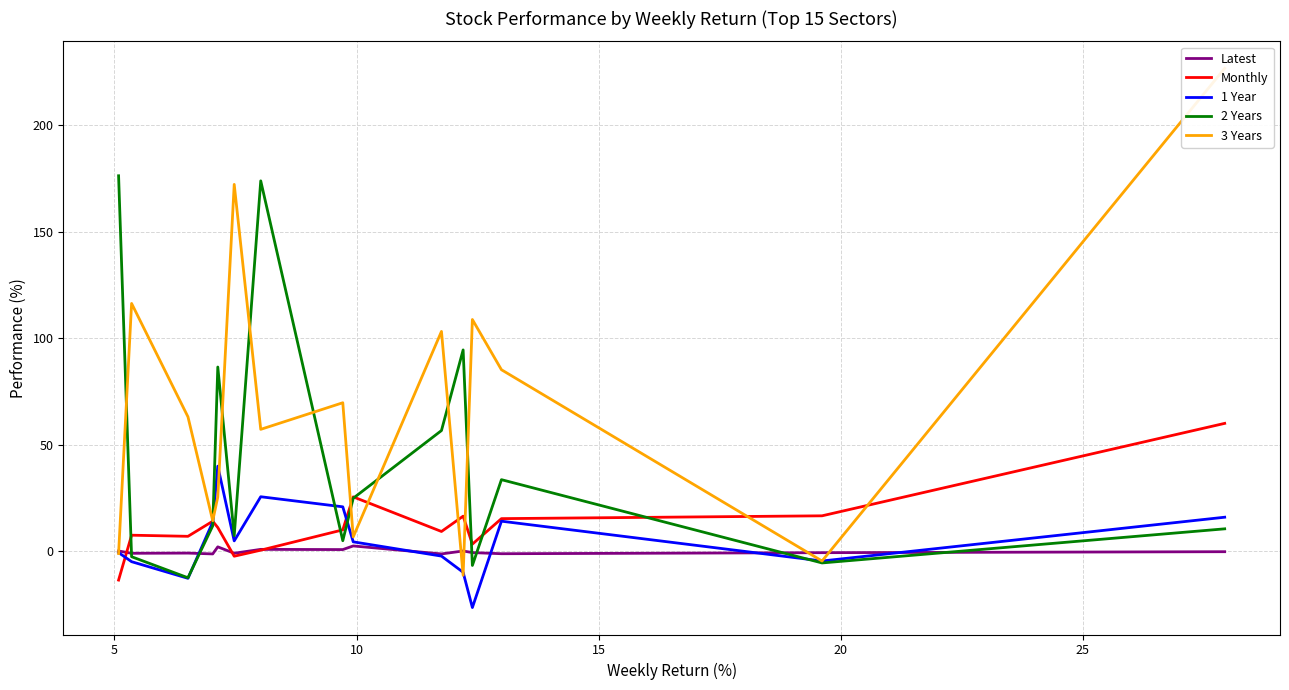

Rank the series by their maximum value, from lowest to highest.

Latest, 1 Year, Monthly, 2 Years, 3 Years